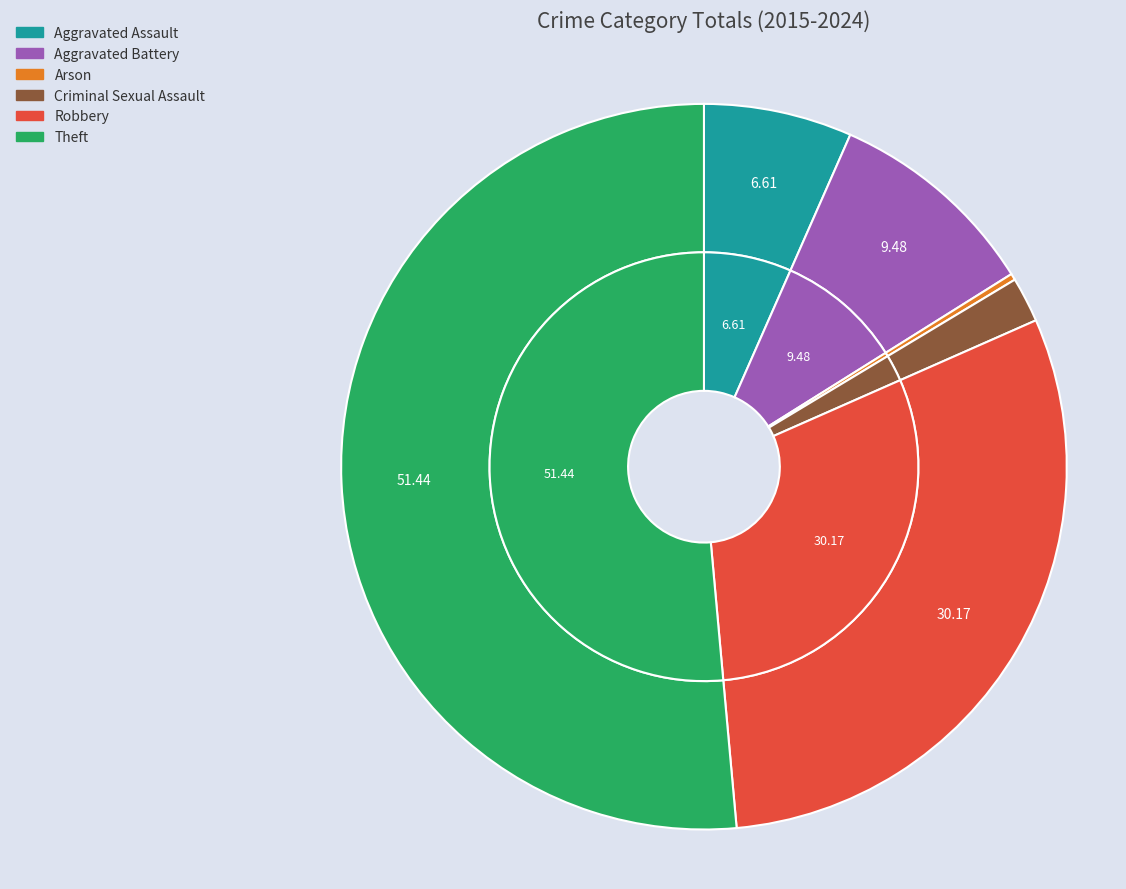

How many segments does this pie chart have?

6